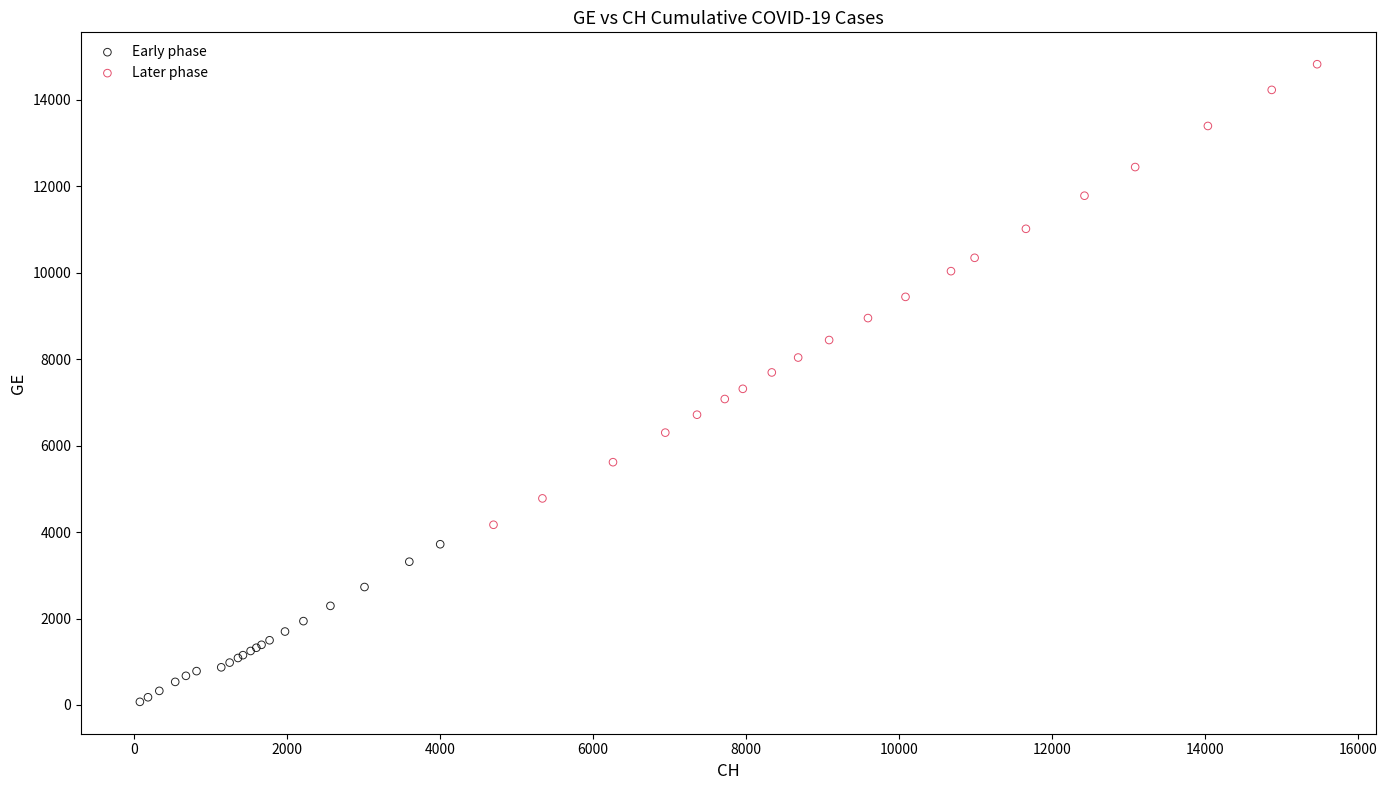

Which series has the largest Y range (max minus min)?

Later phase